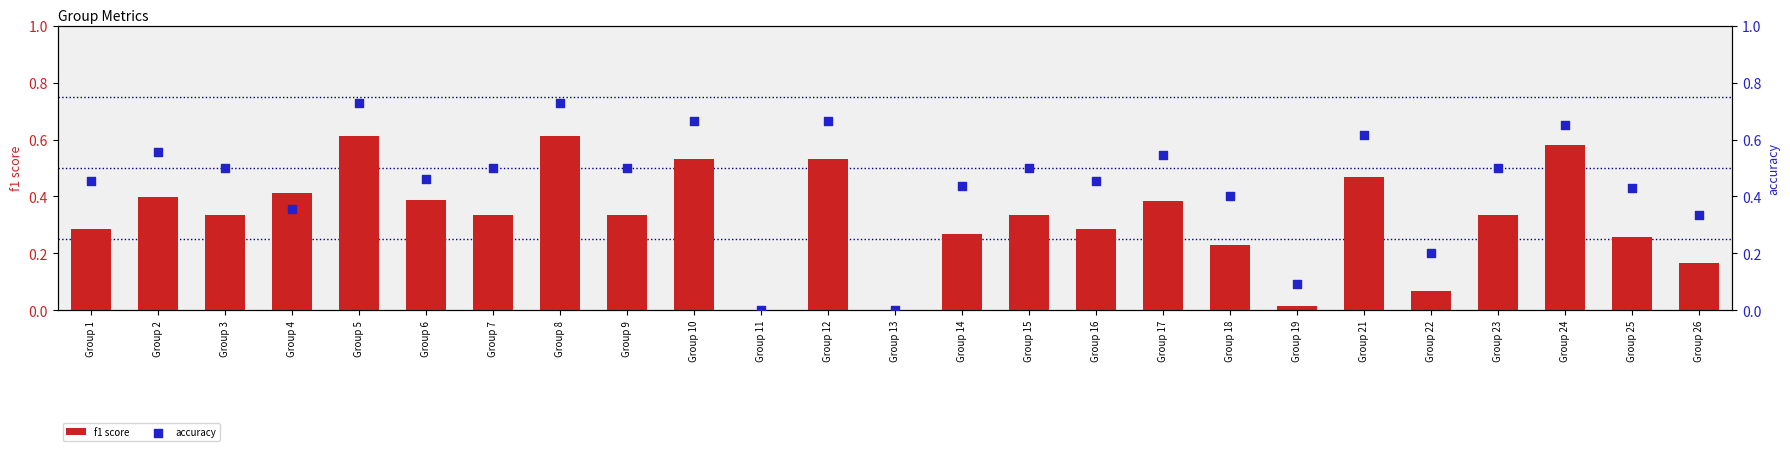

At how many categories does at least one series exceed 0?

23